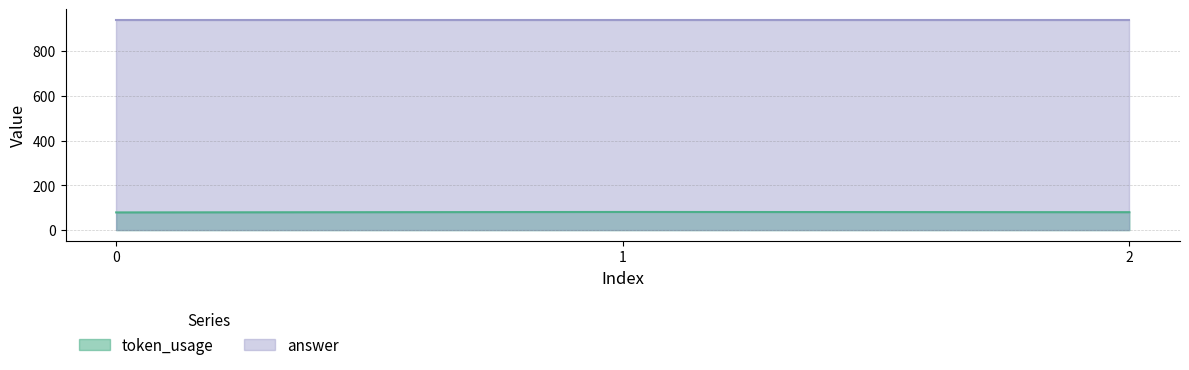

What is the average value?

80